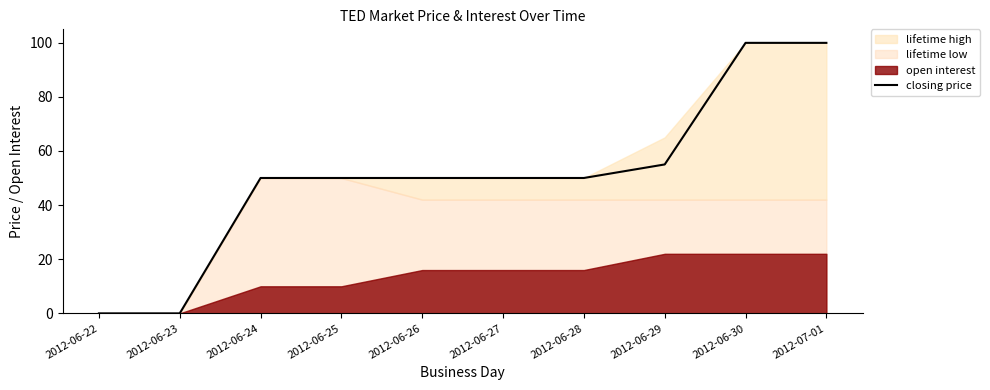

What is the difference between the values at 2012-06-22 and 2012-06-24?

50.0